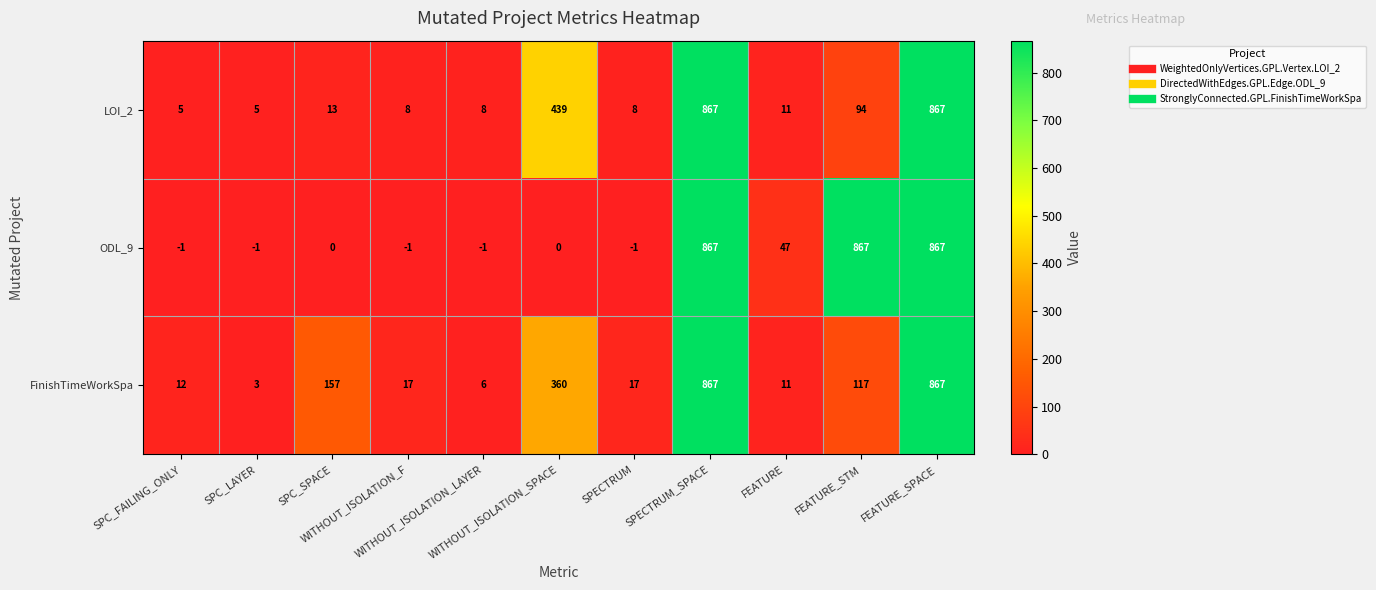

Count the number of data series in this chart.

3